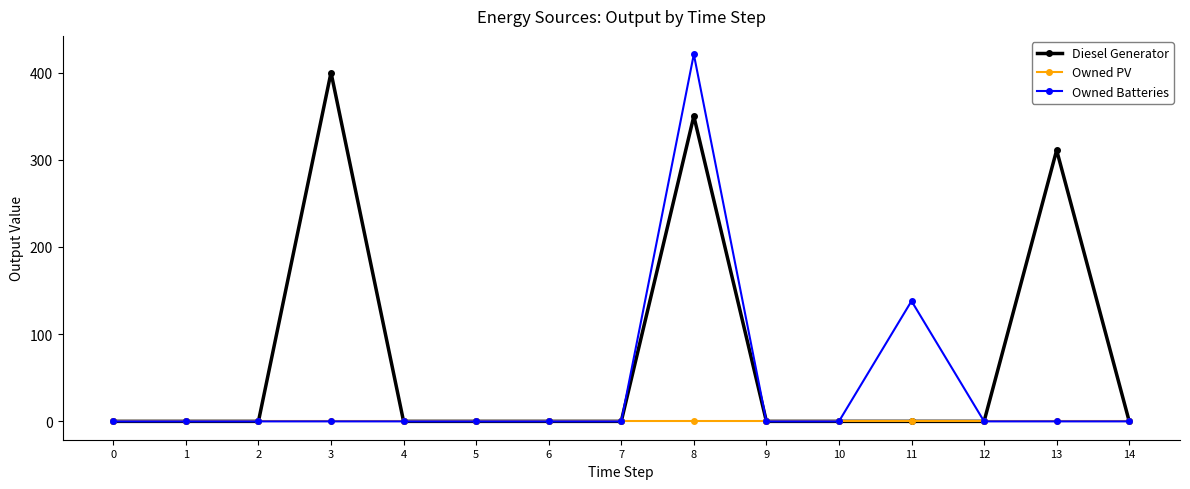

At how many categories does at least one series exceed 371?

2